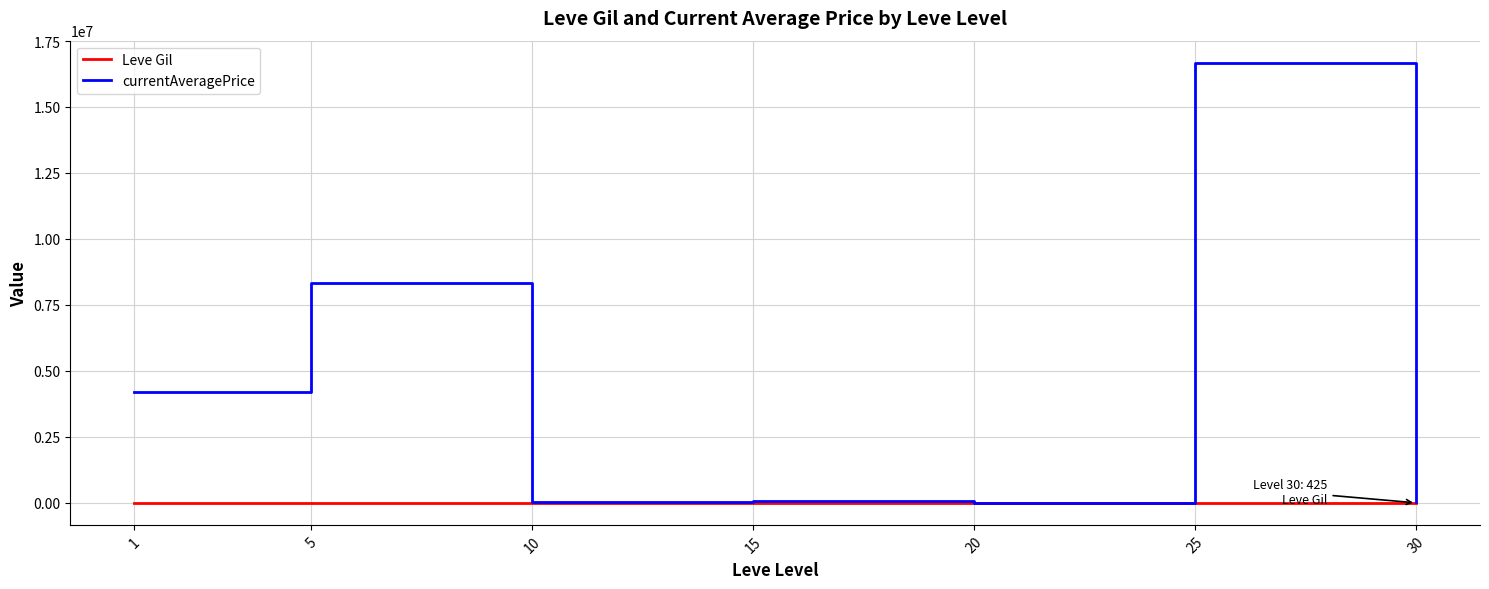

Which series has the widest spread of values?

currentAveragePrice